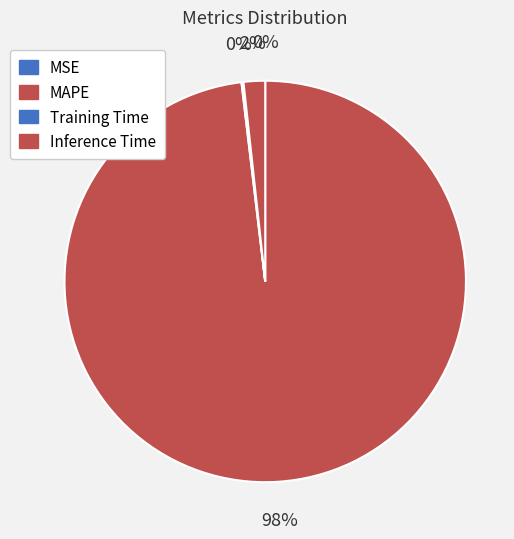

Which slice represents more than half of the pie?

MAPE